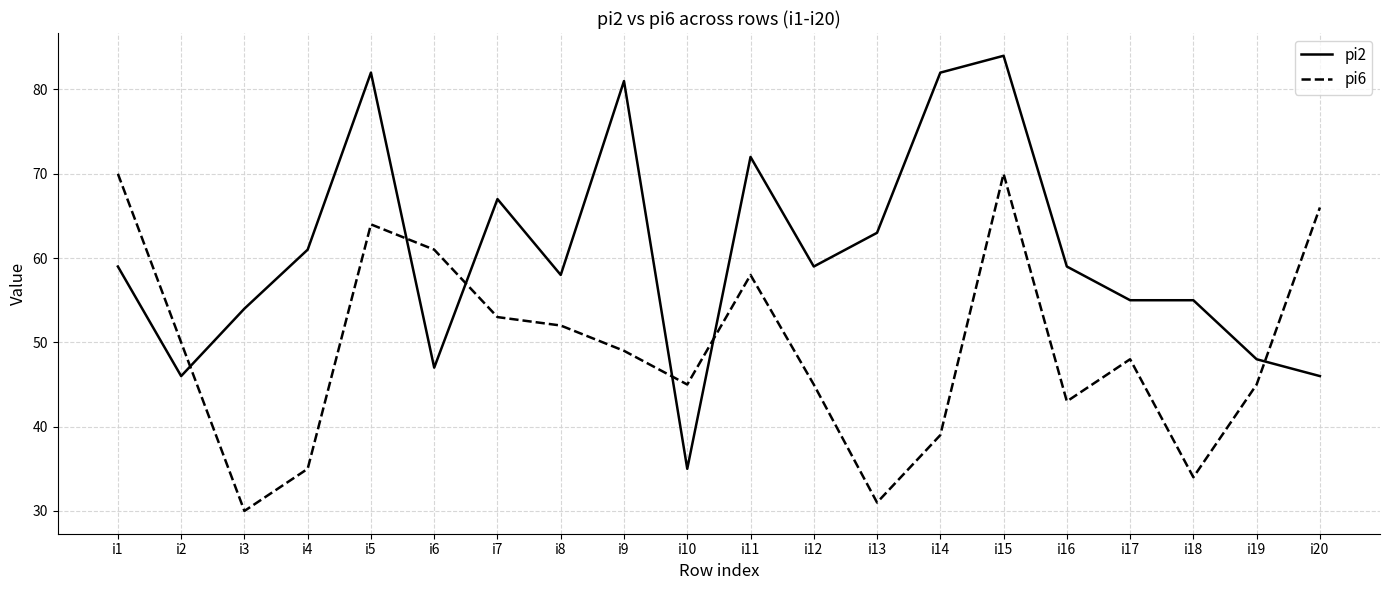

How many lines are shown in the chart?

2